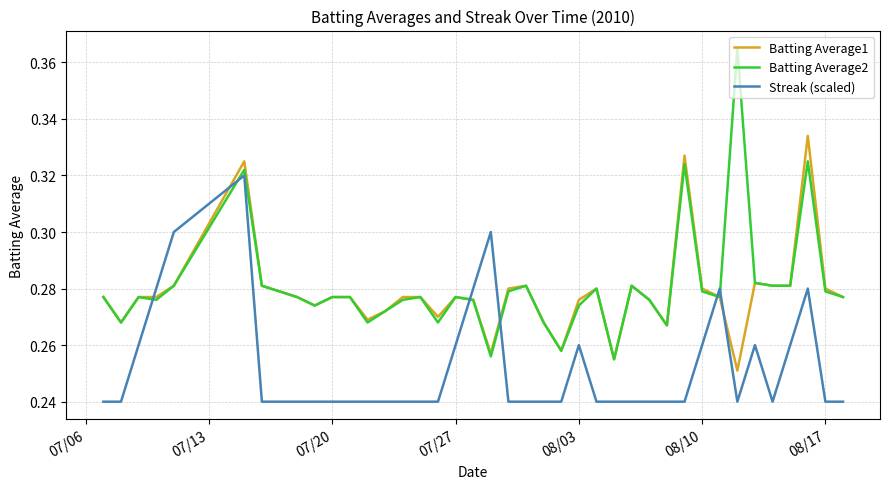

List the series in order of their peak value, lowest first.

Streak (scaled), Batting Average1, Batting Average2